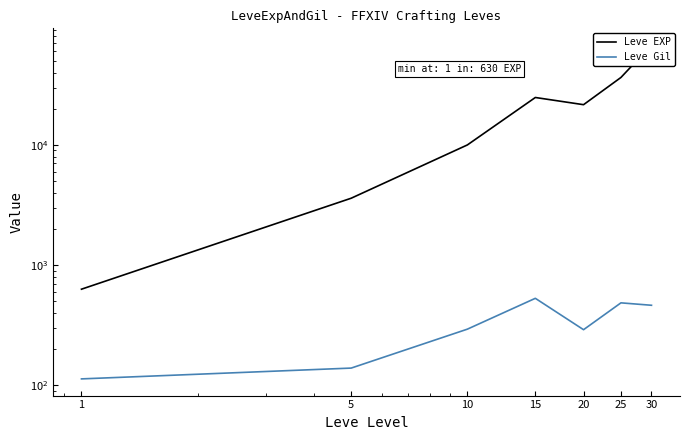

Reading left to right, list all the values displayed in this chart.

Leve EXP: 1=630	5=3600	10=9990	15=24790	20=21600	25=36390	30=67730
Leve Gil: 1=113	5=139	10=293	15=529	20=290	25=485	30=463